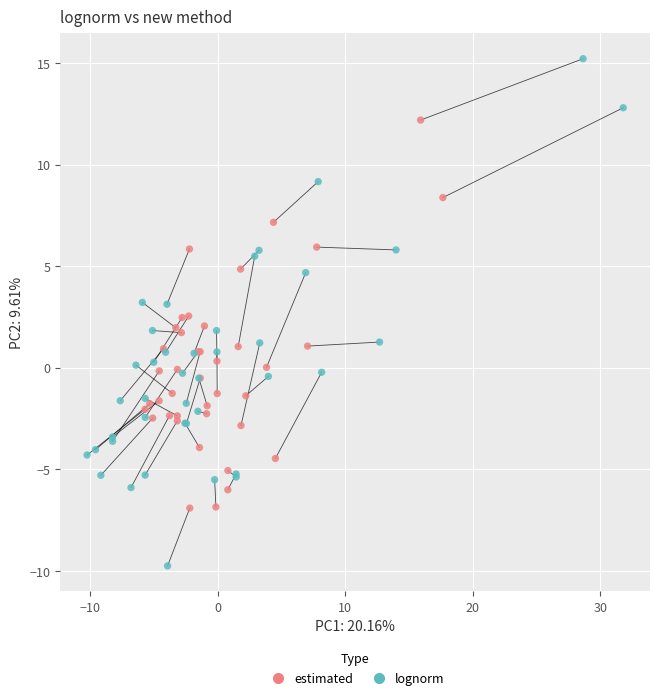

Which series has the largest Y range (max minus min)?

lognorm